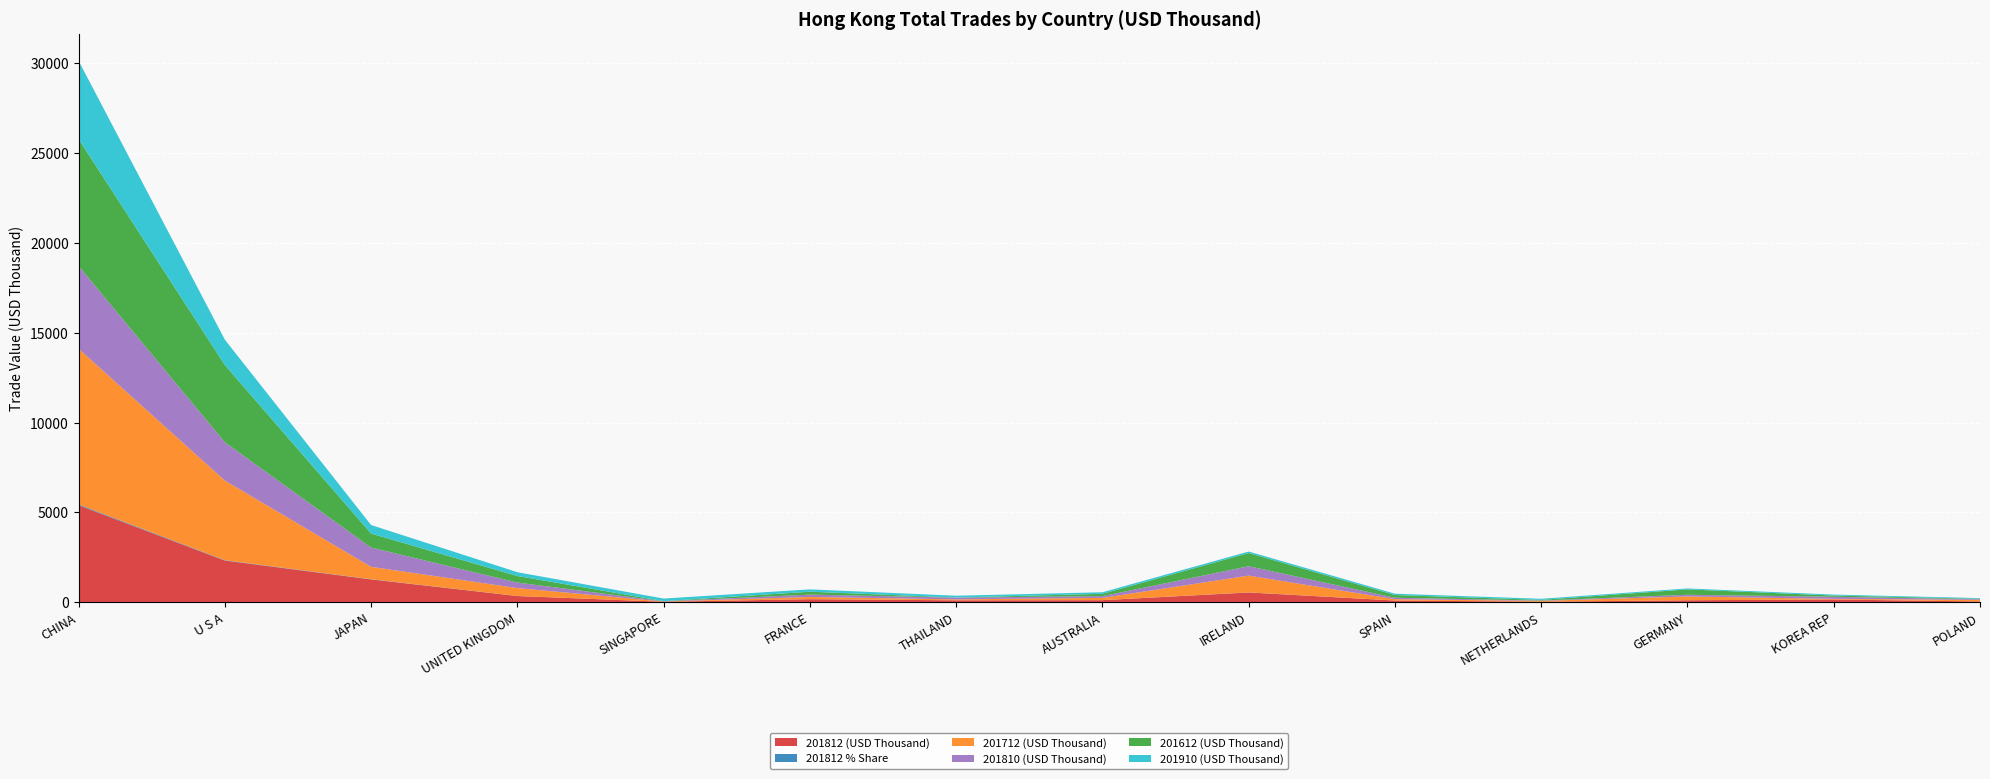

Reading left to right, transcribe all the data shown in this chart.

201812 (USD Thousand): CHINA=5389.0	U S A=2313.0	JAPAN=1263.2	UNITED KINGDOM=338.6	SINGAPORE=19.4	FRANCE=163.4	THAILAND=100.5	AUSTRALIA=108.7	IRELAND=536.2	SPAIN=87.8	NETHERLANDS=21.4	GERMANY=102.7	KOREA REP=146.7	POLAND=35.6
201812 % Share: CHINA=48.4	U S A=20.8	JAPAN=11.4	UNITED KINGDOM=3.0	SINGAPORE=0.2	FRANCE=1.5	THAILAND=0.9	AUSTRALIA=1.0	IRELAND=4.8	SPAIN=0.8	NETHERLANDS=0.2	GERMANY=0.9	KOREA REP=1.3	POLAND=0.3
201712 (USD Thousand): CHINA=8671.1	U S A=4433.2	JAPAN=690.1	UNITED KINGDOM=439.9	SINGAPORE=13.3	FRANCE=124.0	THAILAND=51.0	AUSTRALIA=124.6	IRELAND=934.6	SPAIN=74.7	NETHERLANDS=48.4	GERMANY=211.7	KOREA REP=34.3	POLAND=90.6
201810 (USD Thousand): CHINA=4606.8	U S A=2131.6	JAPAN=1072.2	UNITED KINGDOM=307.3	SINGAPORE=15.8	FRANCE=128.1	THAILAND=99.5	AUSTRALIA=98.3	IRELAND=522.2	SPAIN=78.6	NETHERLANDS=19.1	GERMANY=92.8	KOREA REP=115.9	POLAND=35.0
201612 (USD Thousand): CHINA=7063.1	U S A=4300.9	JAPAN=779.2	UNITED KINGDOM=363.7	SINGAPORE=8.4	FRANCE=163.1	THAILAND=4.8	AUSTRALIA=129.7	IRELAND=736.4	SPAIN=153.4	NETHERLANDS=35.5	GERMANY=300.3	KOREA REP=68.8	POLAND=24.7
201910 (USD Thousand): CHINA=4356.9	U S A=1411.9	JAPAN=475.6	UNITED KINGDOM=211.8	SINGAPORE=141.0	FRANCE=129.3	THAILAND=98.9	AUSTRALIA=86.7	IRELAND=82.0	SPAIN=72.9	NETHERLANDS=61.2	GERMANY=53.4	KOREA REP=52.0	POLAND=36.2